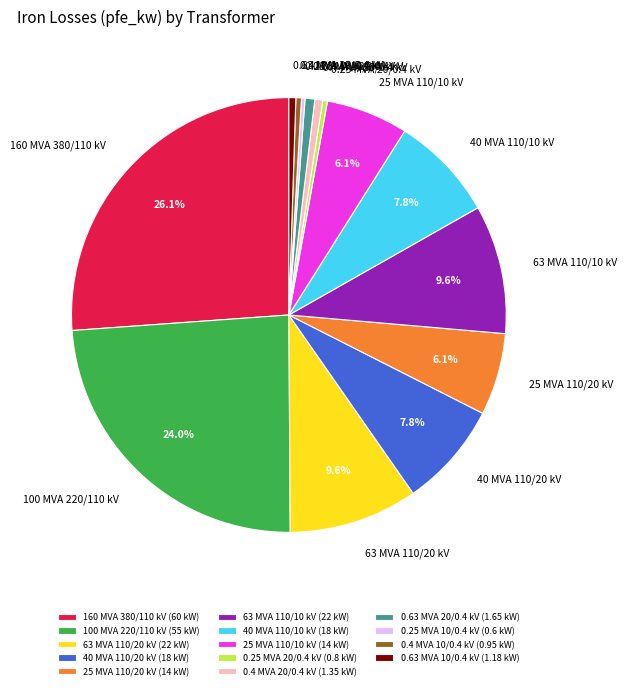

Which has a higher value, 63 MVA 110/10 kV or 100 MVA 220/110 kV?

100 MVA 220/110 kV